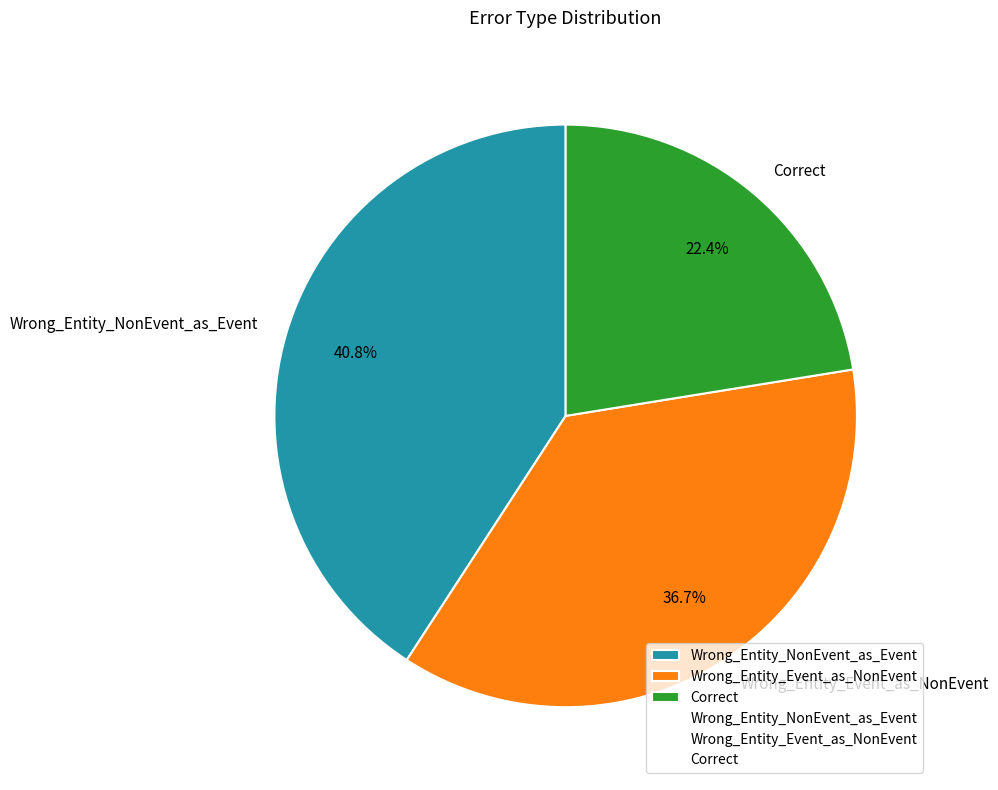

To the nearest percent, what percentage of the pie is Wrong_Entity_NonEvent_as_Event?

41%